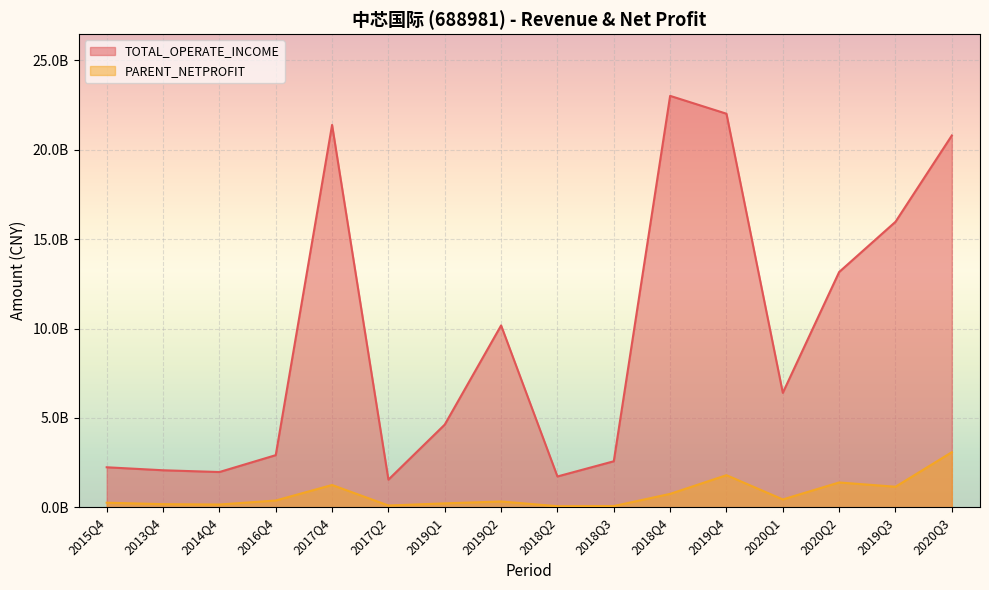

Which category has the lowest value in the PARENT_NETPROFIT series?

2018Q2